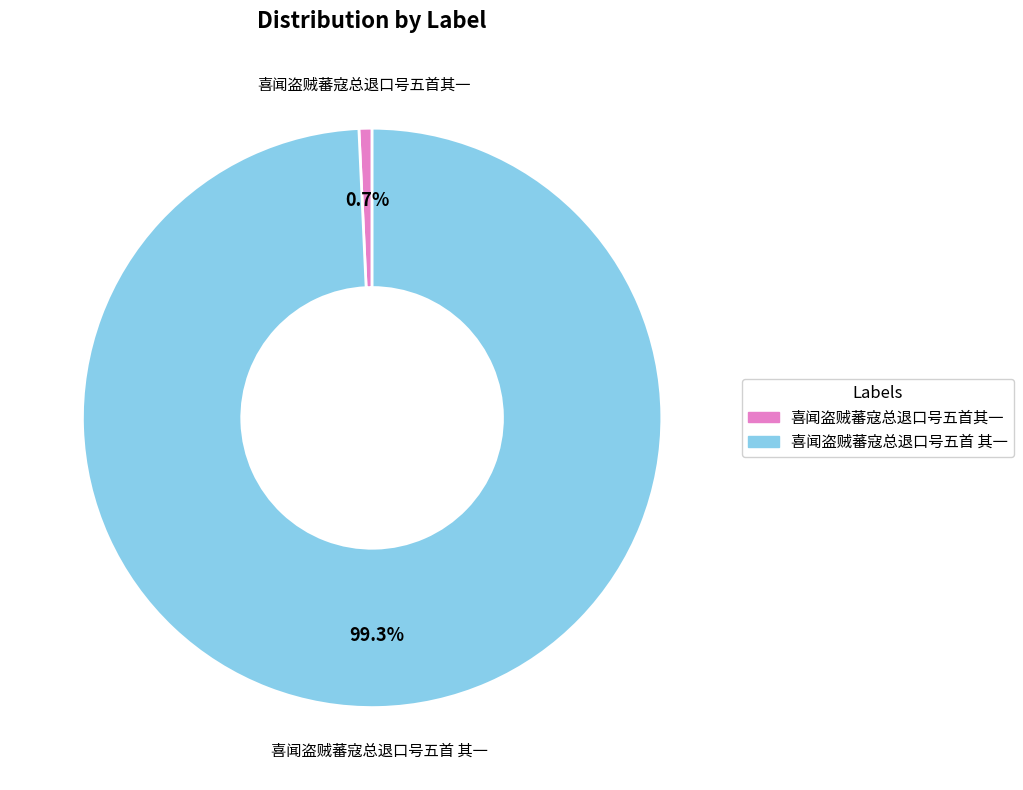

To the nearest percent, what portion does 喜闻盗贼蕃寇总退口号五首 其一 represent?

99%